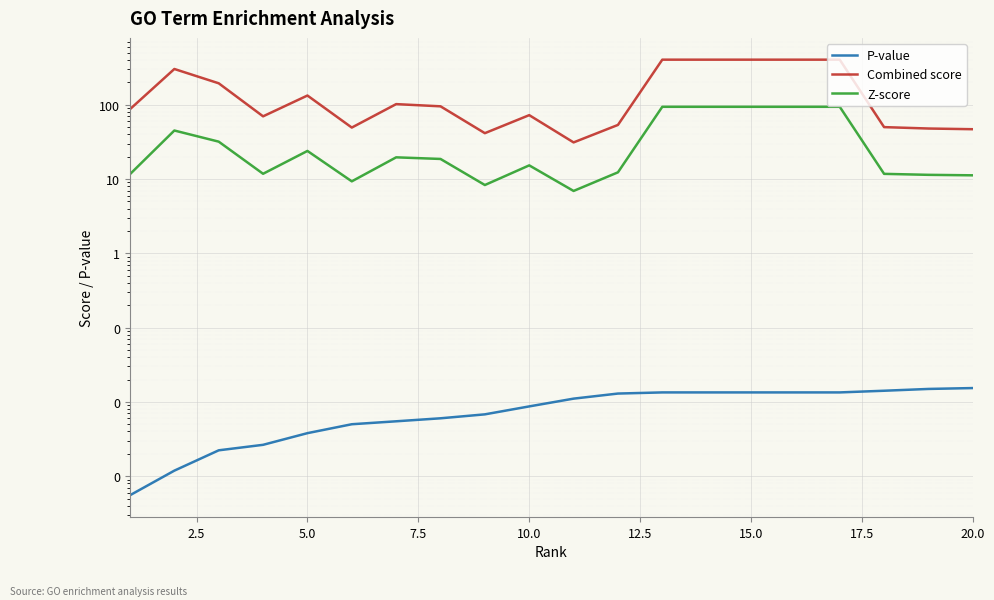

What is the maximum value shown in the chart?

405.5